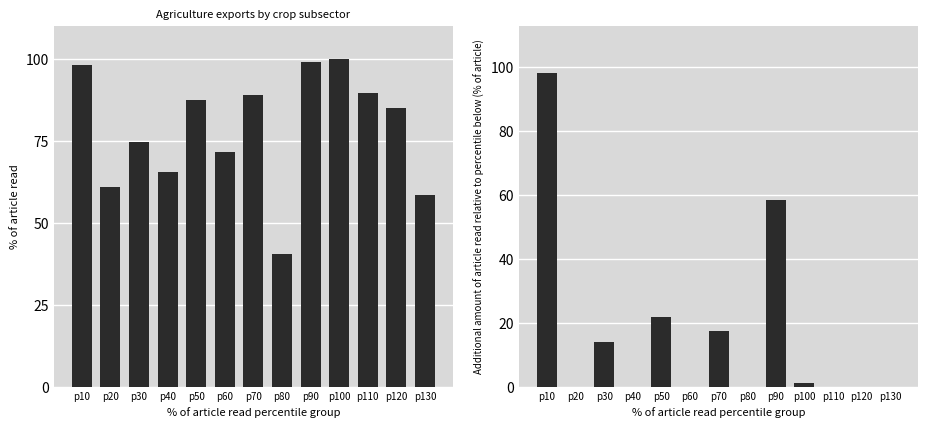

How many bars are there in total?

26